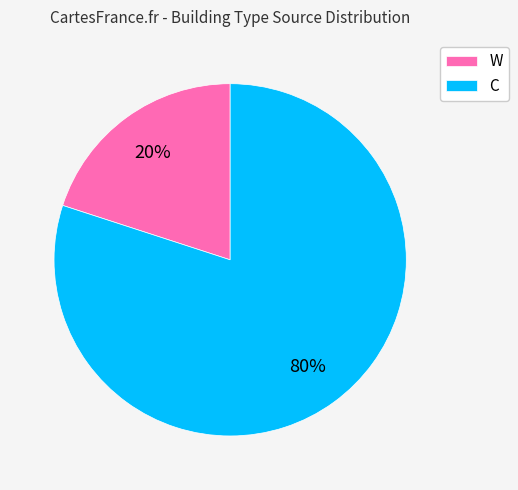

True or false: C accounts for 80% of the total.

True